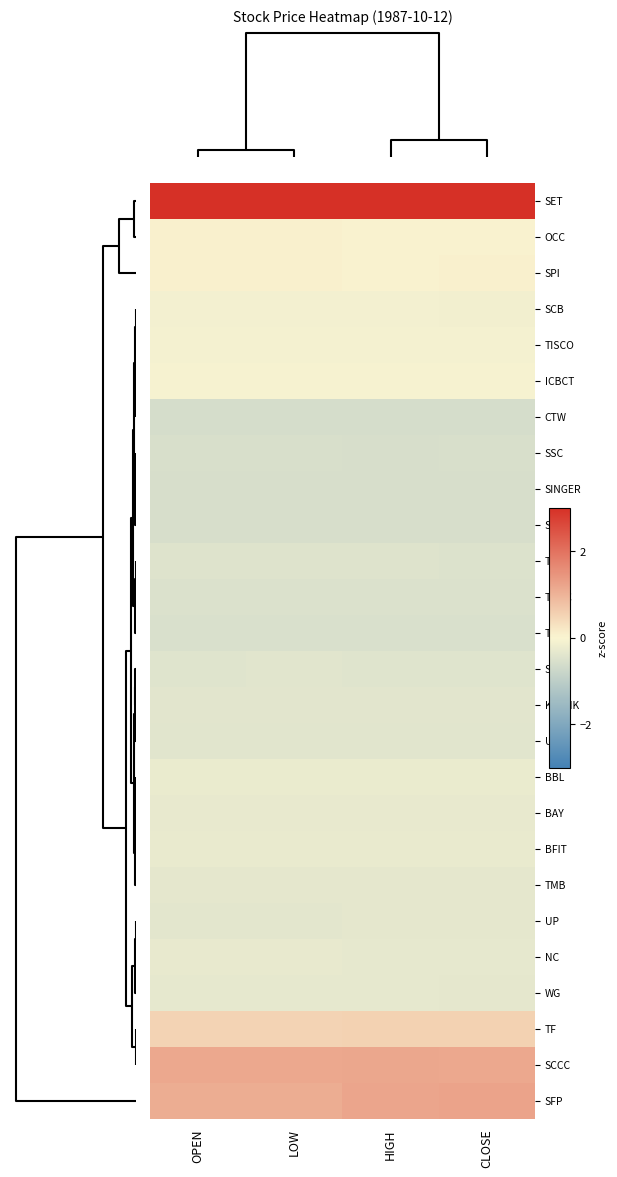

Reading left to right, what are all the values shown in this chart?

SET: OPEN=4.5	LOW=4.5	HIGH=4.4	CLOSE=4.4
OCC: OPEN=0.1	LOW=0.1	HIGH=0.0	CLOSE=0.0
SPI: OPEN=0.1	LOW=0.1	HIGH=0.0	CLOSE=0.0
SCB: OPEN=-0.1	LOW=-0.1	HIGH=-0.1	CLOSE=-0.1
TISCO: OPEN=-0.1	LOW=-0.1	HIGH=-0.1	CLOSE=-0.1
ICBCT: OPEN=-0.1	LOW=-0.1	HIGH=-0.1	CLOSE=-0.1
CTW: OPEN=-0.6	LOW=-0.6	HIGH=-0.6	CLOSE=-0.6
SSC: OPEN=-0.6	LOW=-0.6	HIGH=-0.6	CLOSE=-0.6
SINGER: OPEN=-0.6	LOW=-0.6	HIGH=-0.6	CLOSE=-0.6
SPC: OPEN=-0.6	LOW=-0.6	HIGH=-0.6	CLOSE=-0.6
TCAP: OPEN=-0.5	LOW=-0.5	HIGH=-0.5	CLOSE=-0.5
TCMC: OPEN=-0.5	LOW=-0.5	HIGH=-0.5	CLOSE=-0.5
TPC: OPEN=-0.5	LOW=-0.5	HIGH=-0.5	CLOSE=-0.5
SCC: OPEN=-0.4	LOW=-0.4	HIGH=-0.4	CLOSE=-0.4
KBANK: OPEN=-0.4	LOW=-0.4	HIGH=-0.4	CLOSE=-0.4
UFM: OPEN=-0.4	LOW=-0.4	HIGH=-0.4	CLOSE=-0.4
BBL: OPEN=-0.2	LOW=-0.2	HIGH=-0.3	CLOSE=-0.3
BAY: OPEN=-0.3	LOW=-0.3	HIGH=-0.3	CLOSE=-0.3
BFIT: OPEN=-0.3	LOW=-0.3	HIGH=-0.3	CLOSE=-0.3
TMB: OPEN=-0.3	LOW=-0.3	HIGH=-0.3	CLOSE=-0.3
UP: OPEN=-0.4	LOW=-0.4	HIGH=-0.3	CLOSE=-0.3
NC: OPEN=-0.3	LOW=-0.3	HIGH=-0.3	CLOSE=-0.3
WG: OPEN=-0.3	LOW=-0.3	HIGH=-0.3	CLOSE=-0.3
TF: OPEN=0.5	LOW=0.5	HIGH=0.5	CLOSE=0.5
SCCC: OPEN=1.2	LOW=1.2	HIGH=1.2	CLOSE=1.2
SFP: OPEN=1.1	LOW=1.1	HIGH=1.2	CLOSE=1.2